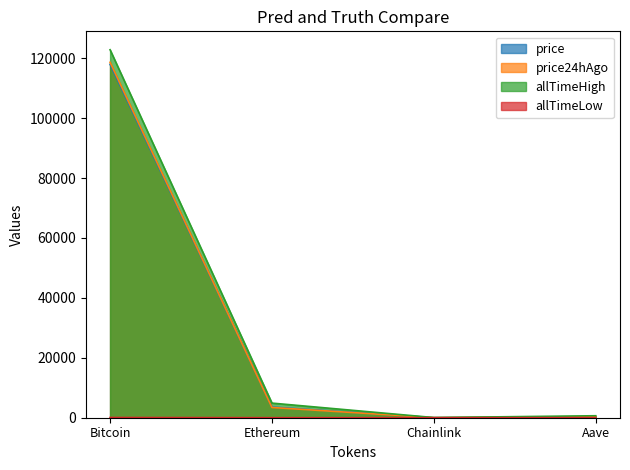

Reading left to right, list all the values displayed in this chart.

price: 117952.0	3568.6	17.9	317.4
price24hAgo: 118646.0	3423.3	17.1	324.2
allTimeHigh: 122838.0	4878.3	52.7	661.7
allTimeLow: 67.8	0.4	0.1	26.0